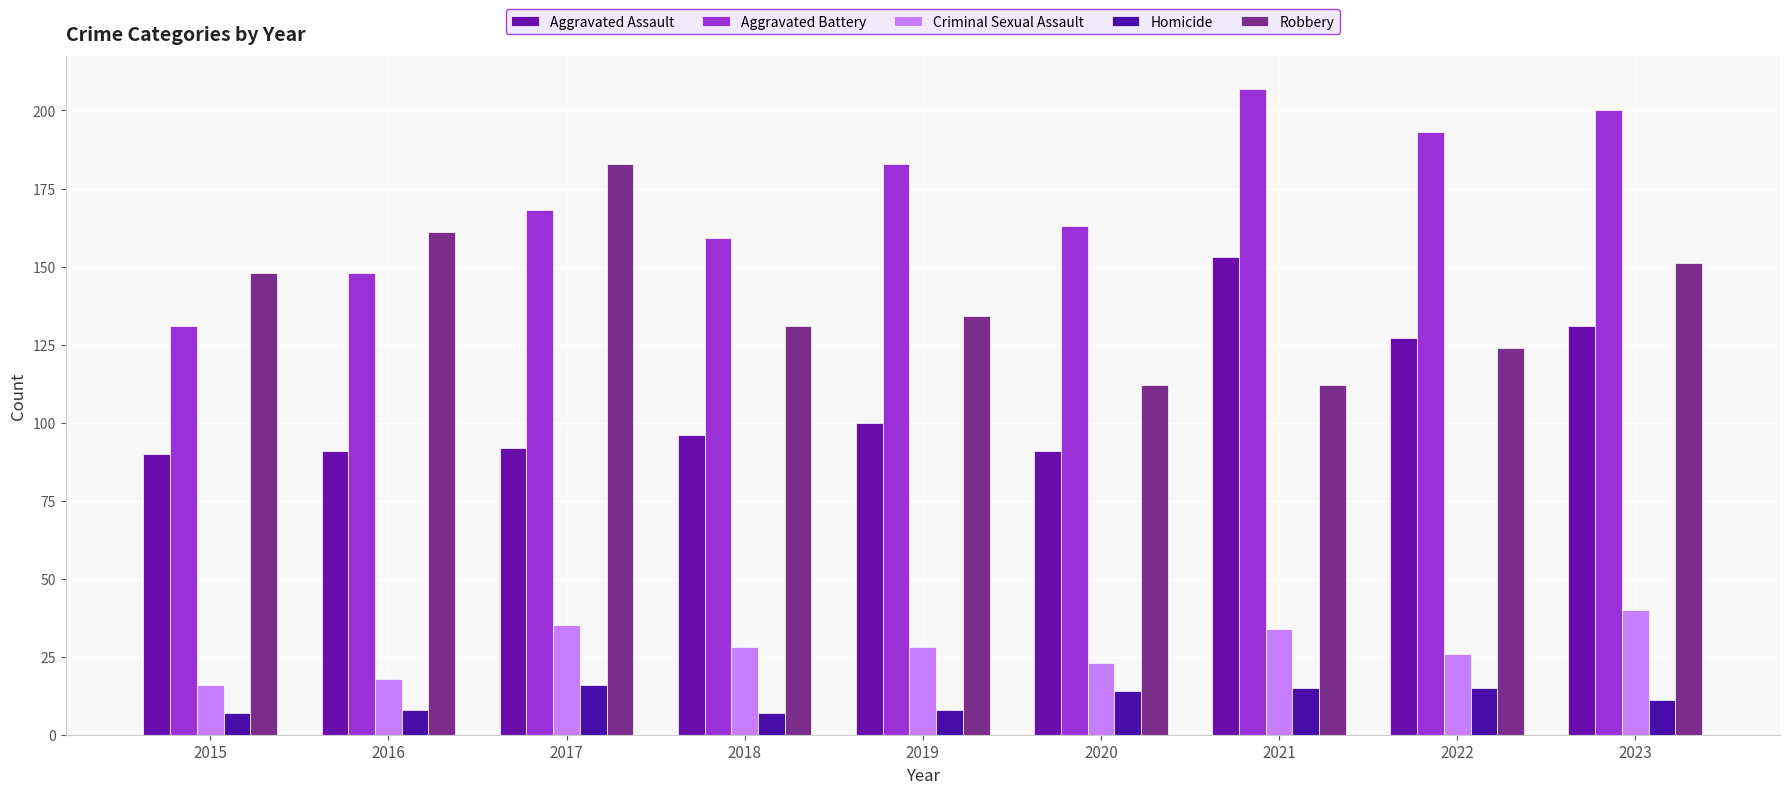

Reading left to right, transcribe all the data shown in this chart.

Aggravated Assault: 2015=90	2016=91	2017=92	2018=96	2019=100	2020=91	2021=153	2022=127	2023=131
Aggravated Battery: 2015=131	2016=148	2017=168	2018=159	2019=183	2020=163	2021=207	2022=193	2023=200
Criminal Sexual Assault: 2015=16	2016=18	2017=35	2018=28	2019=28	2020=23	2021=34	2022=26	2023=40
Homicide: 2015=7	2016=8	2017=16	2018=7	2019=8	2020=14	2021=15	2022=15	2023=11
Robbery: 2015=148	2016=161	2017=183	2018=131	2019=134	2020=112	2021=112	2022=124	2023=151